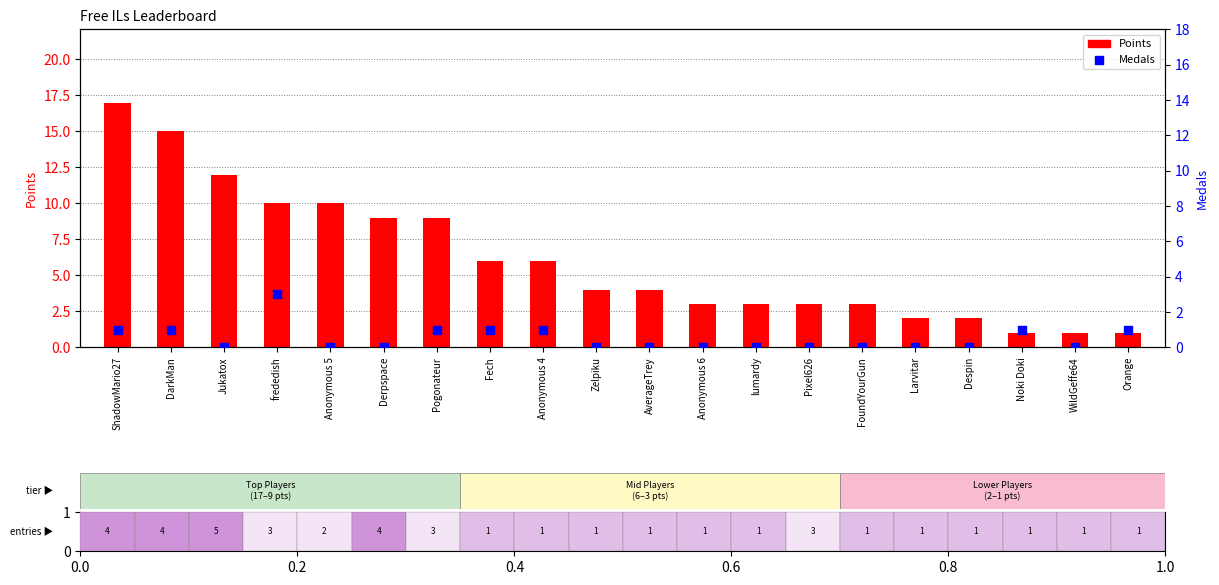

At which category is the sum across all series the highest?

ShadowMario27